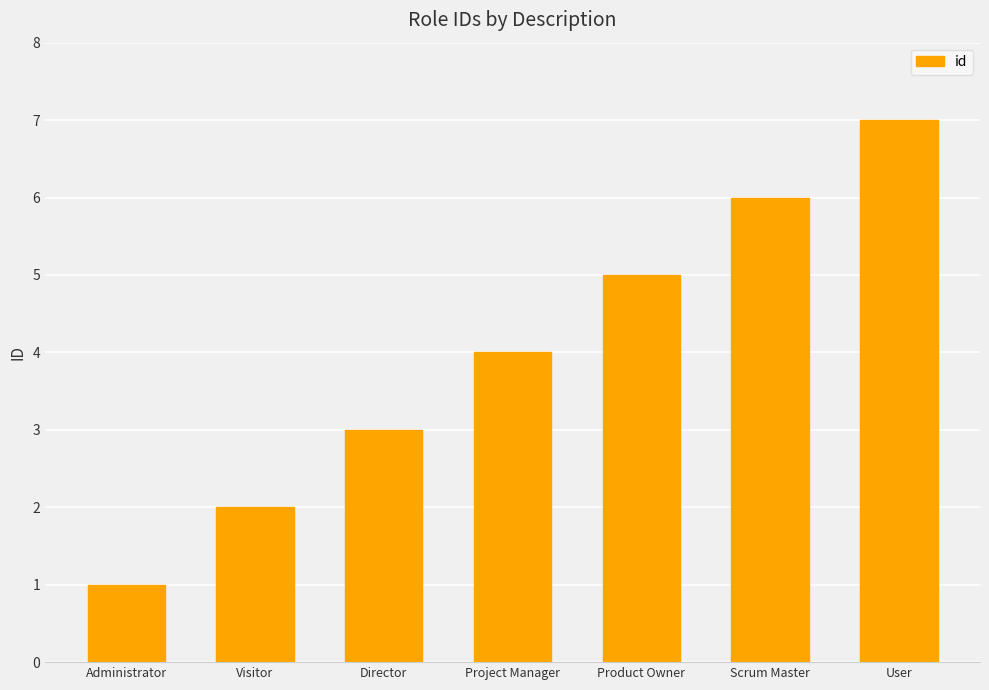

What is the maximum value shown in the chart?

7